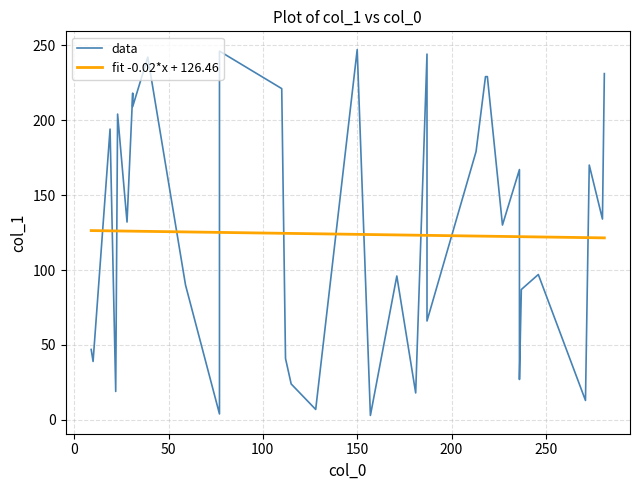

List the series in order of their peak value, highest first.

data, fit -0.02*x + 126.46